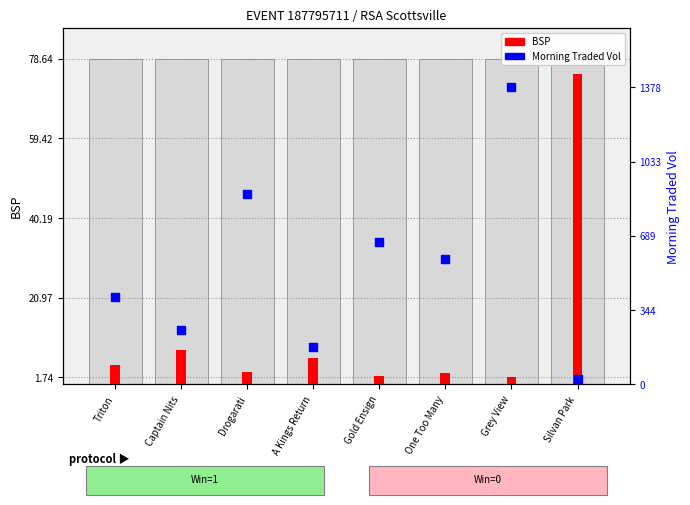

Which series has the largest total across all categories?

MORNINGTRADEDVOL